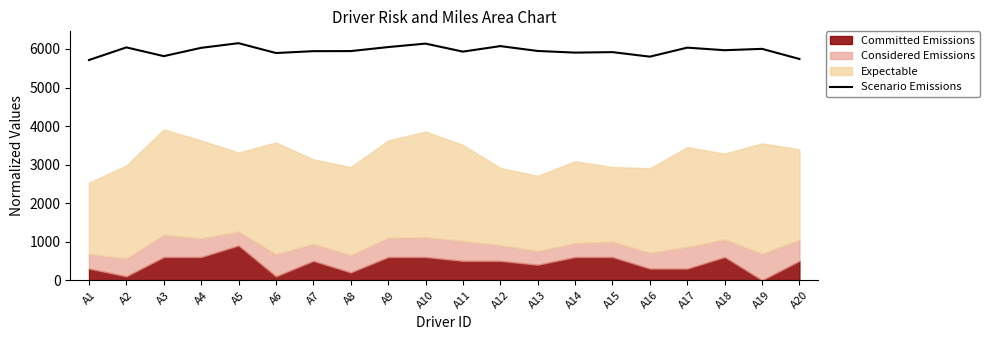

Where does the data first go above 5948?

A2